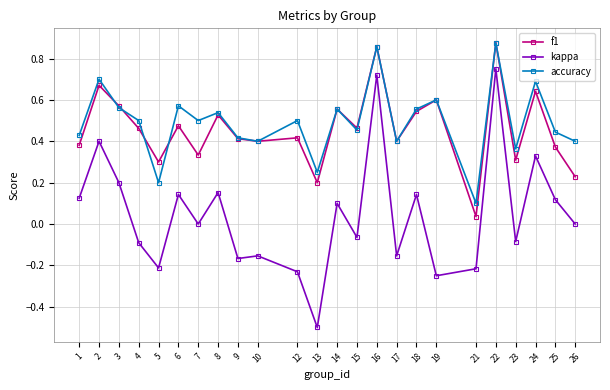

The accuracy series shows 0.7 at 2. True or false?

True